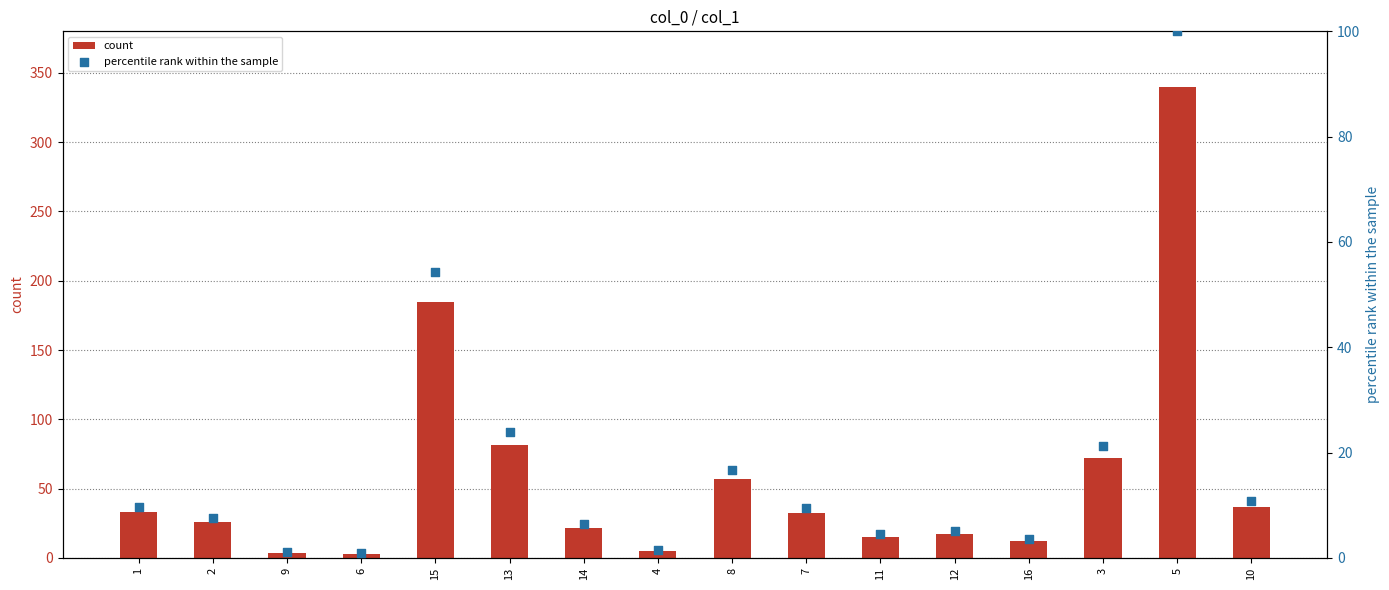

At how many categories does at least one series exceed 114?

2